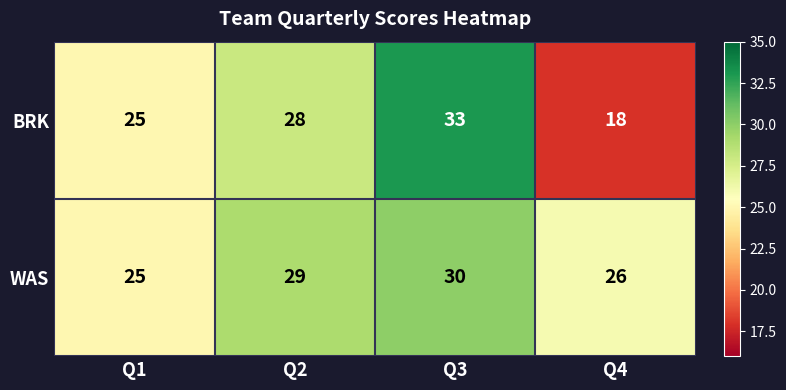

Reading left to right, list all the values displayed in this chart.

BRK: 25	28	33	18
WAS: 25	29	30	26